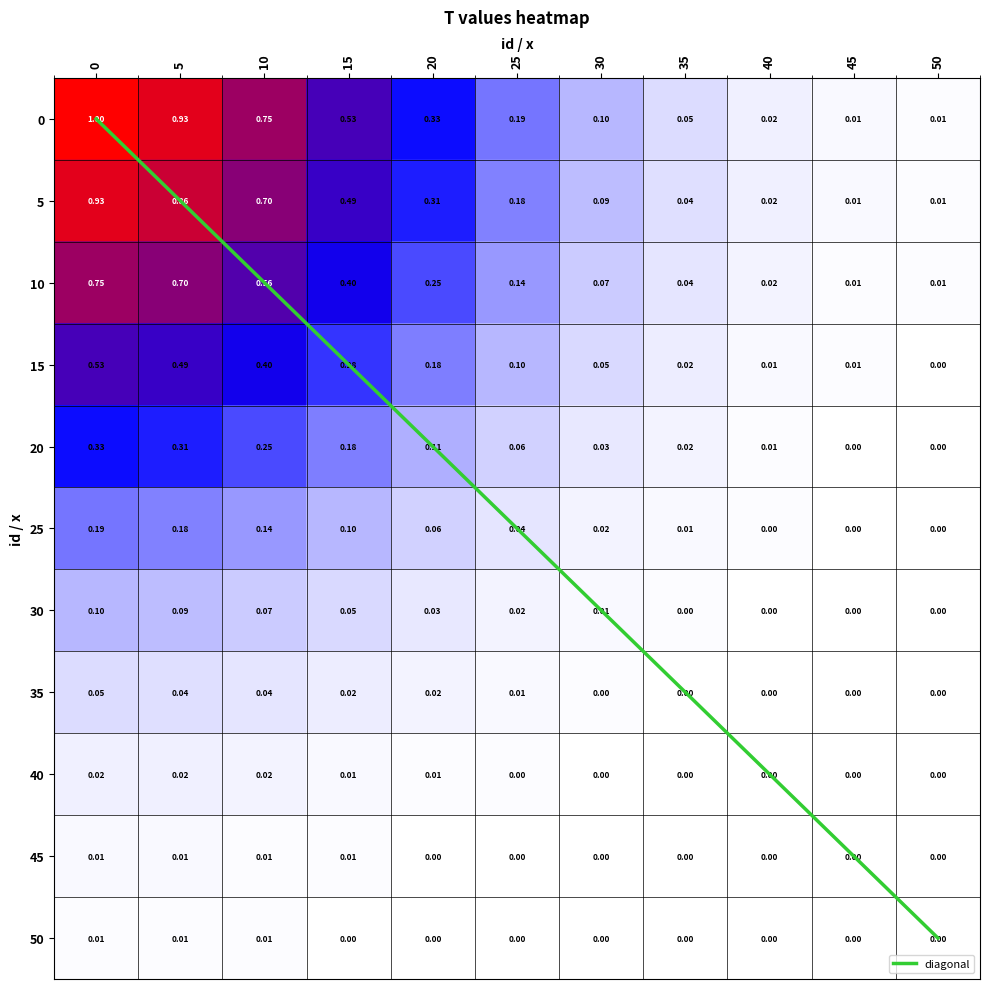

Is the value of 35 at 10 greater than the value of 0 at 10?

No